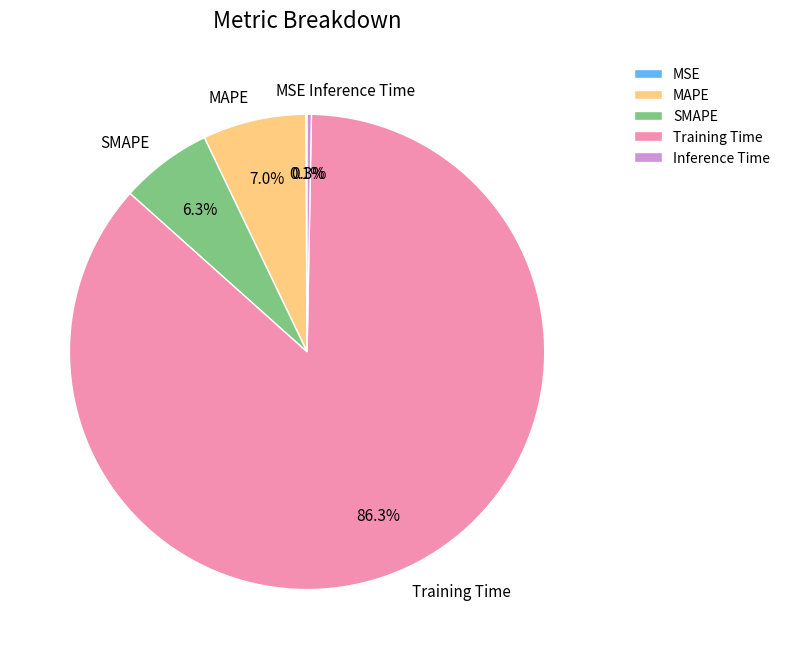

What percentage do Inference Time and MAPE together represent?

7.3%